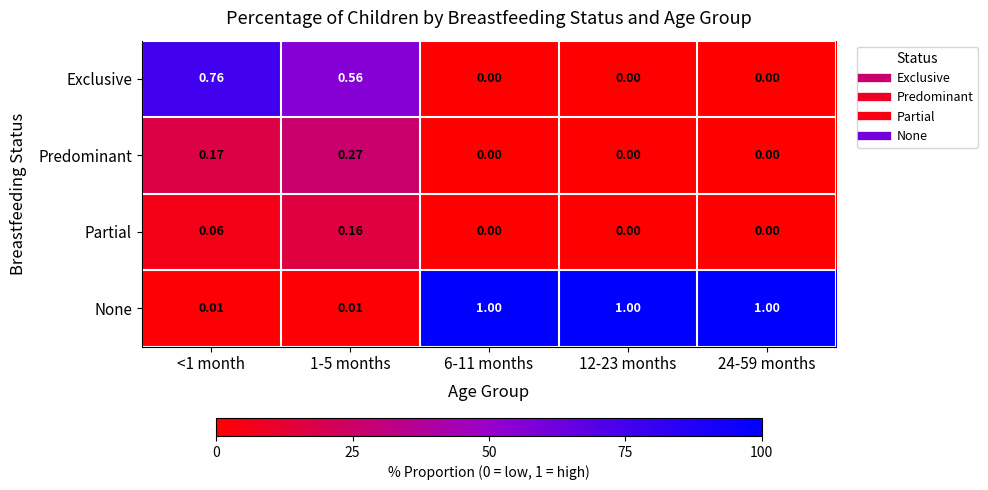

Is the value of None at <1 month greater than the value of Partial at 6-11 months?

Yes